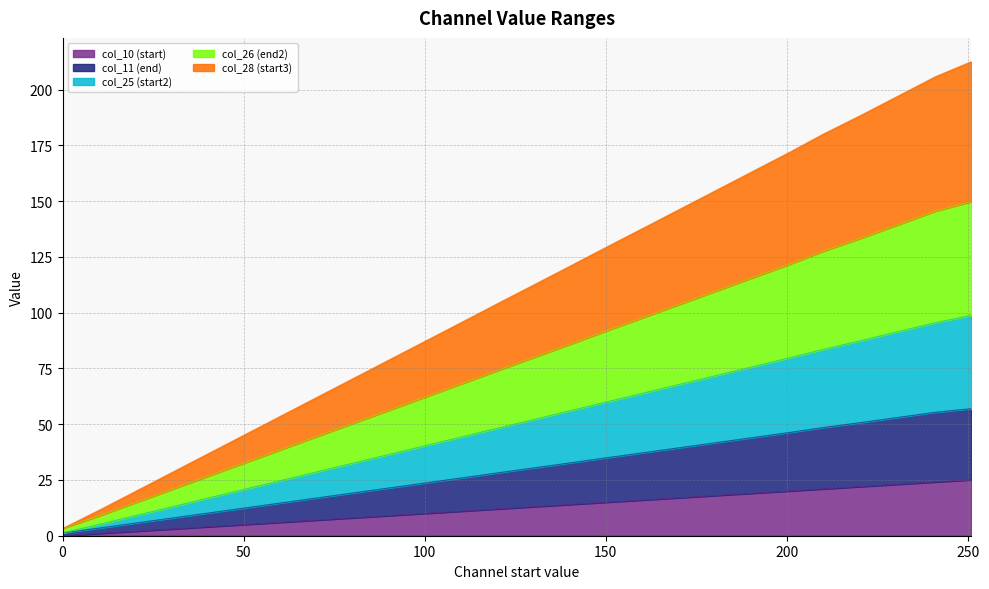

What is the spread (max minus min) of values at 41?

33.3